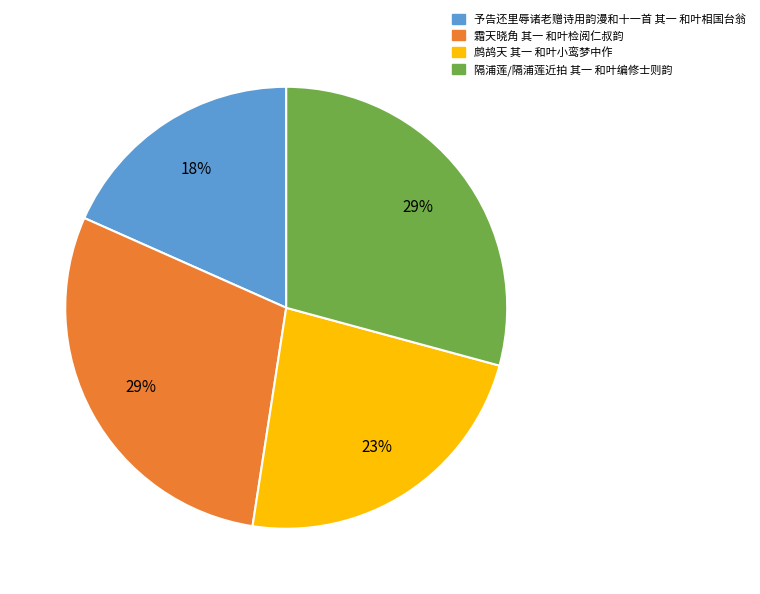

True or false: 鹧鸪天 其一 和叶小鸾梦中作 accounts for 23% of the total.

True